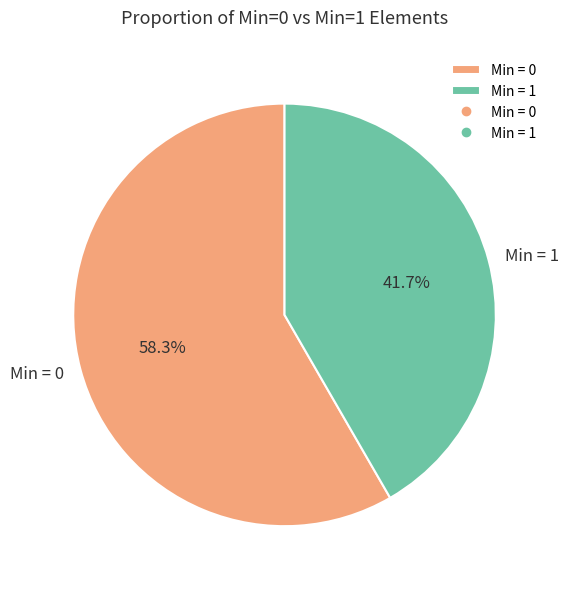

Which category has the biggest portion of the pie?

Min = 0